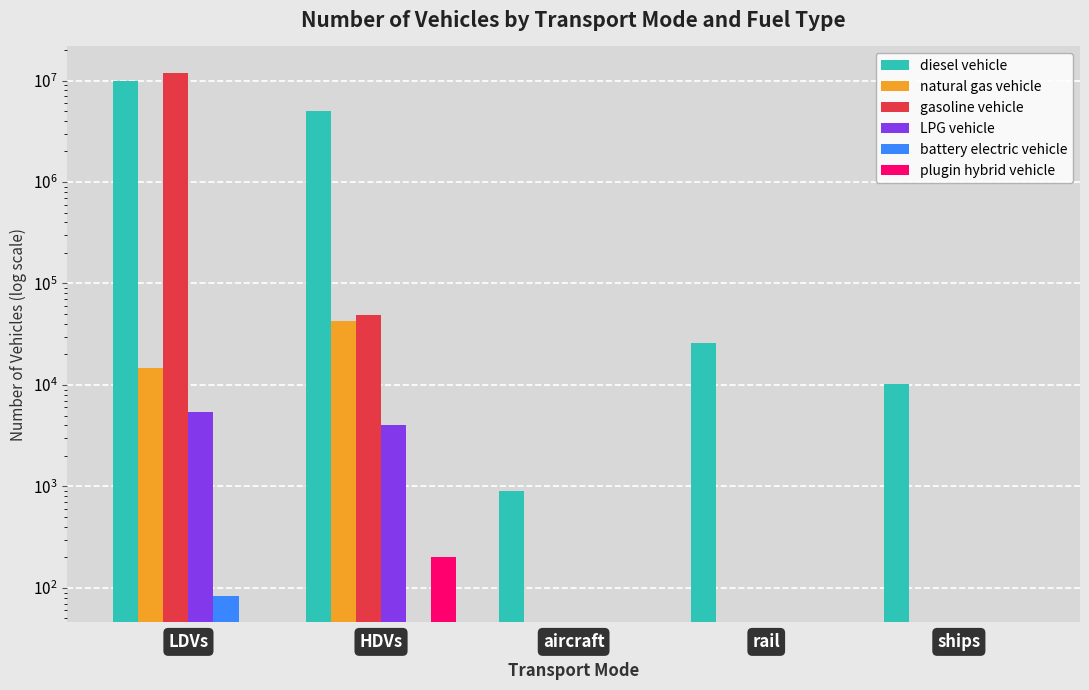

What position from the right is aircraft?

3